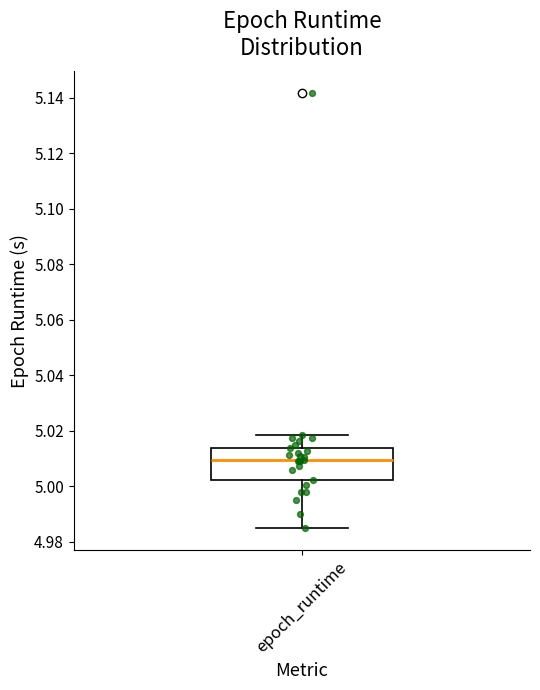

Transcribe this box plot: give where the median line is, the range the box spans, and where the two whiskers end, as read against the y-axis. The values are not printed on the chart, so give them approximately, as read against the axis.

median 5.010, box 5.002 to 5.014, whiskers 4.984 to 5.018